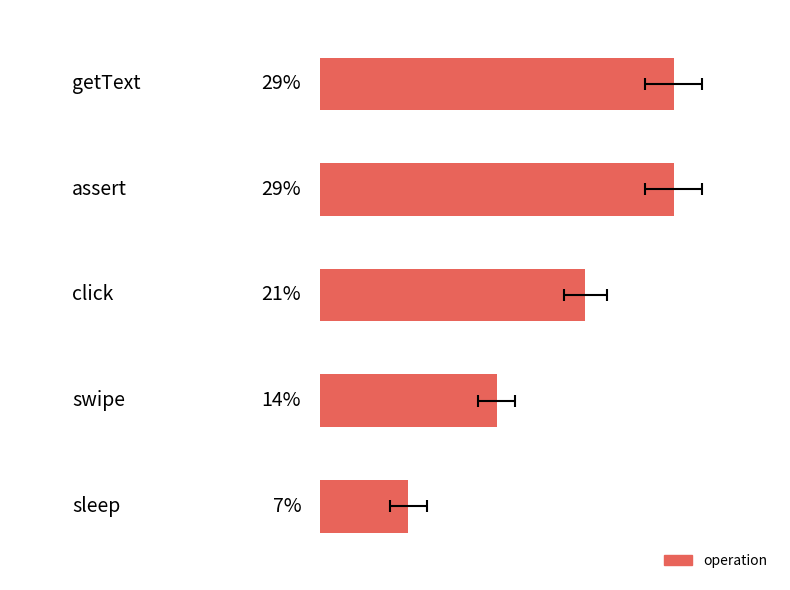

Reading left to right, transcribe all the data shown in this chart.

0=28.6	1=28.6	2=21.4	3=14.3	4=7.1